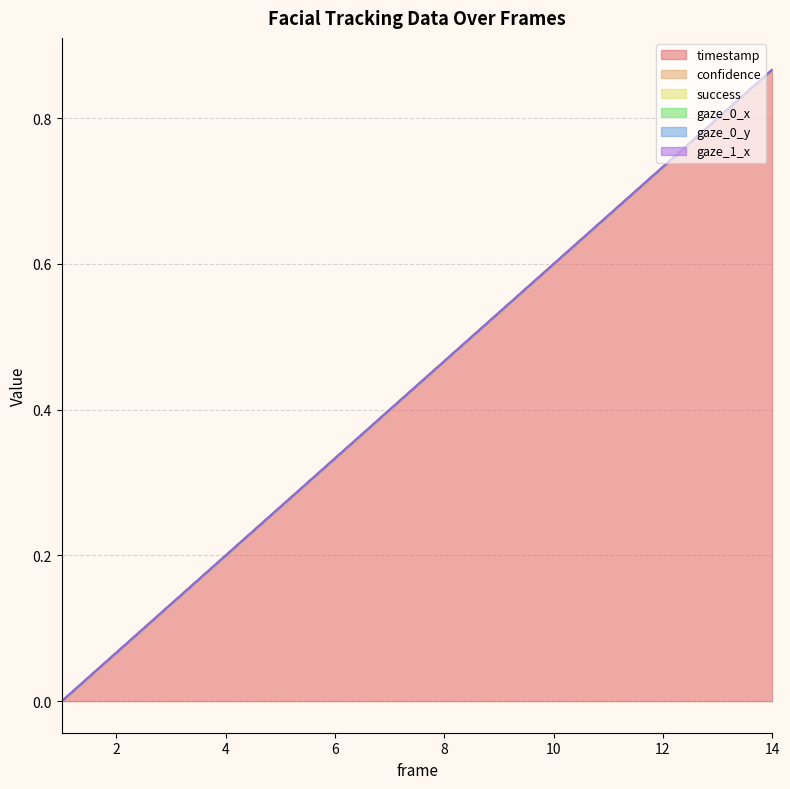

What is the maximum value shown in the chart?

0.9